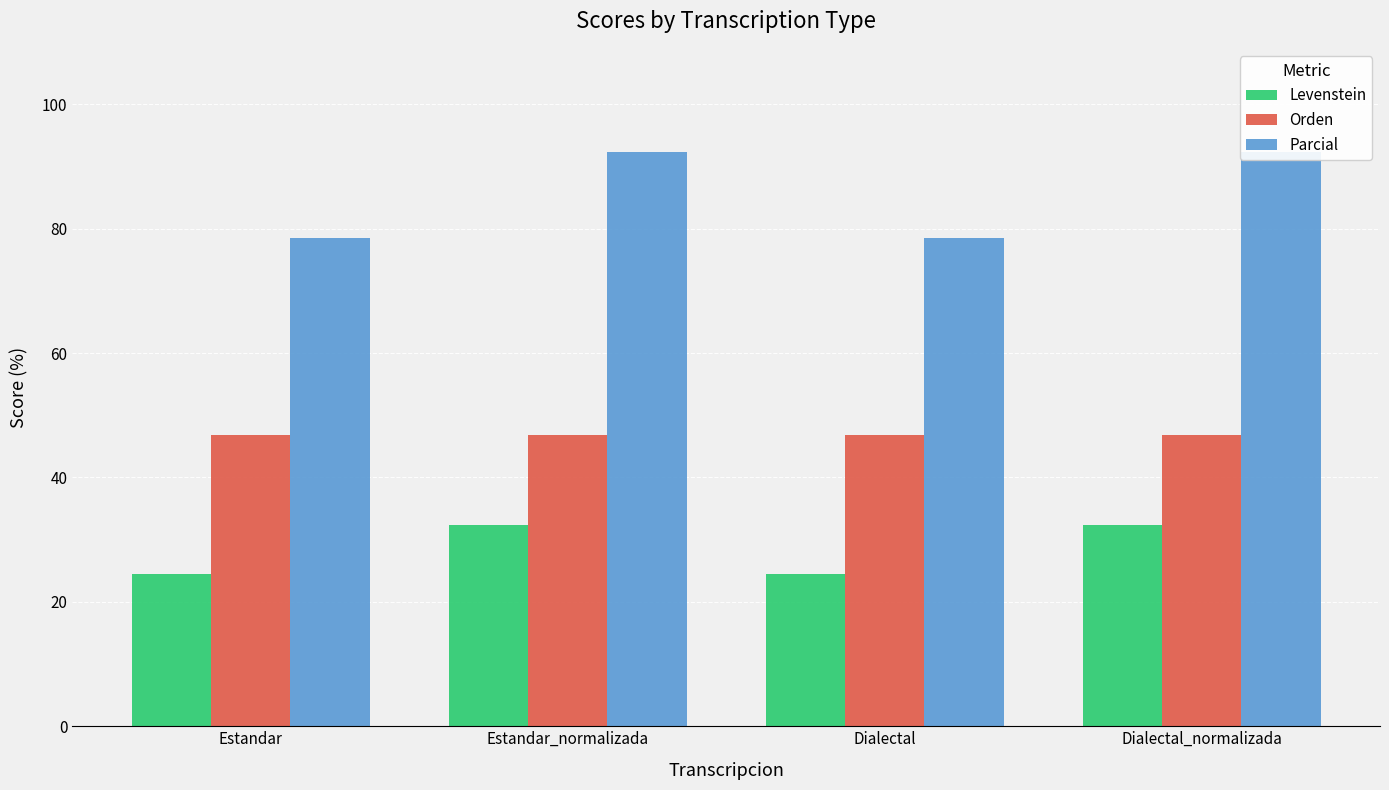

What is the label of the 2nd bar from the right?

Dialectal